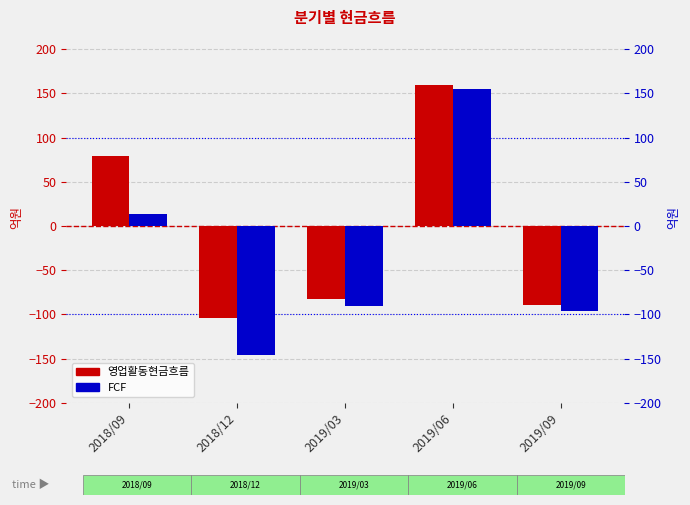

What is the difference between the highest and lowest values at 2018/12?

42